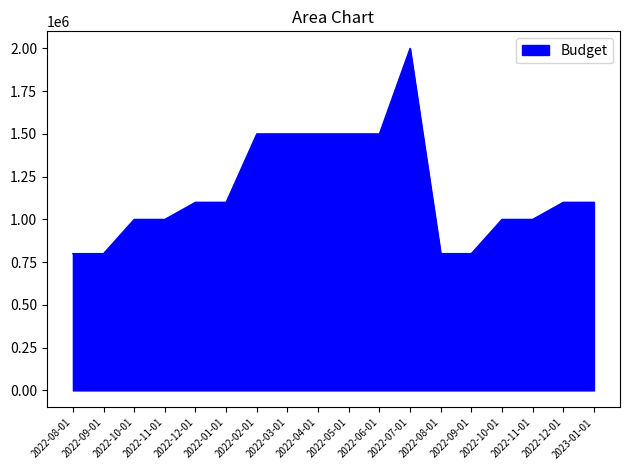

What is the sum of all values?

21100000